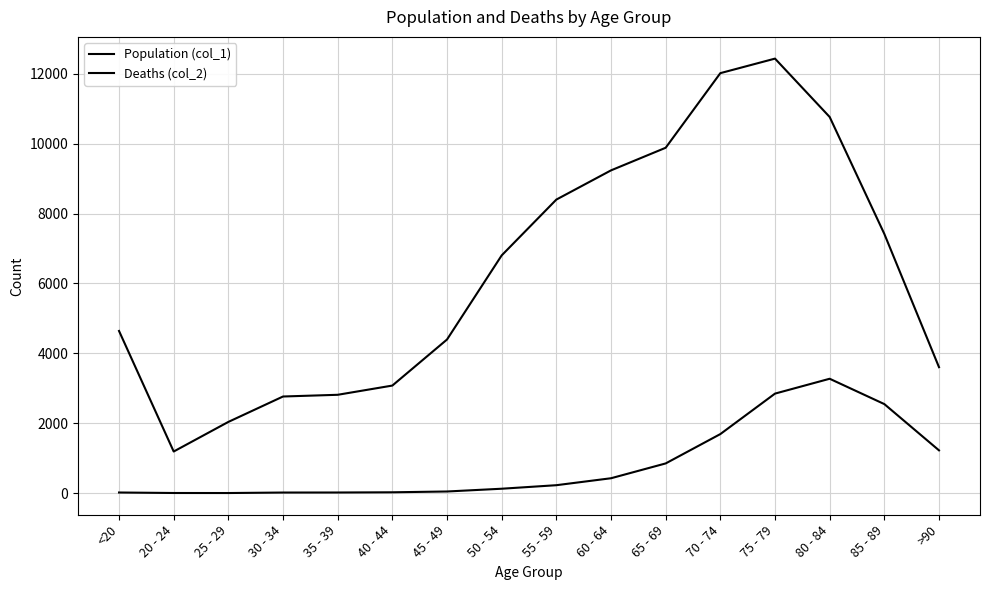

Which series changed the most between 50 - 54 and 55 - 59?

Population (col_1)